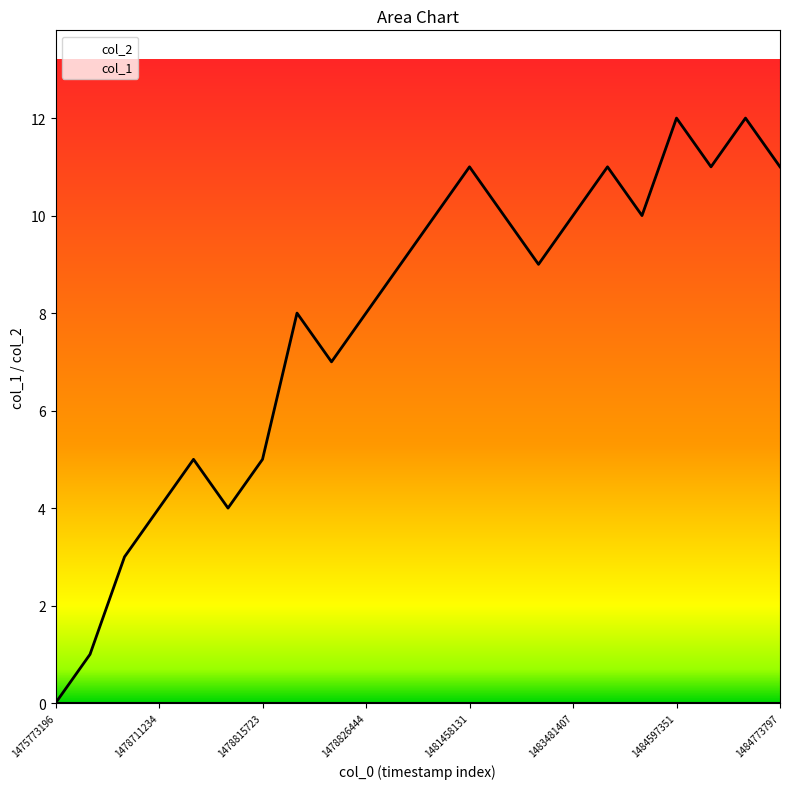

What is the difference between the maximum and minimum values?

12